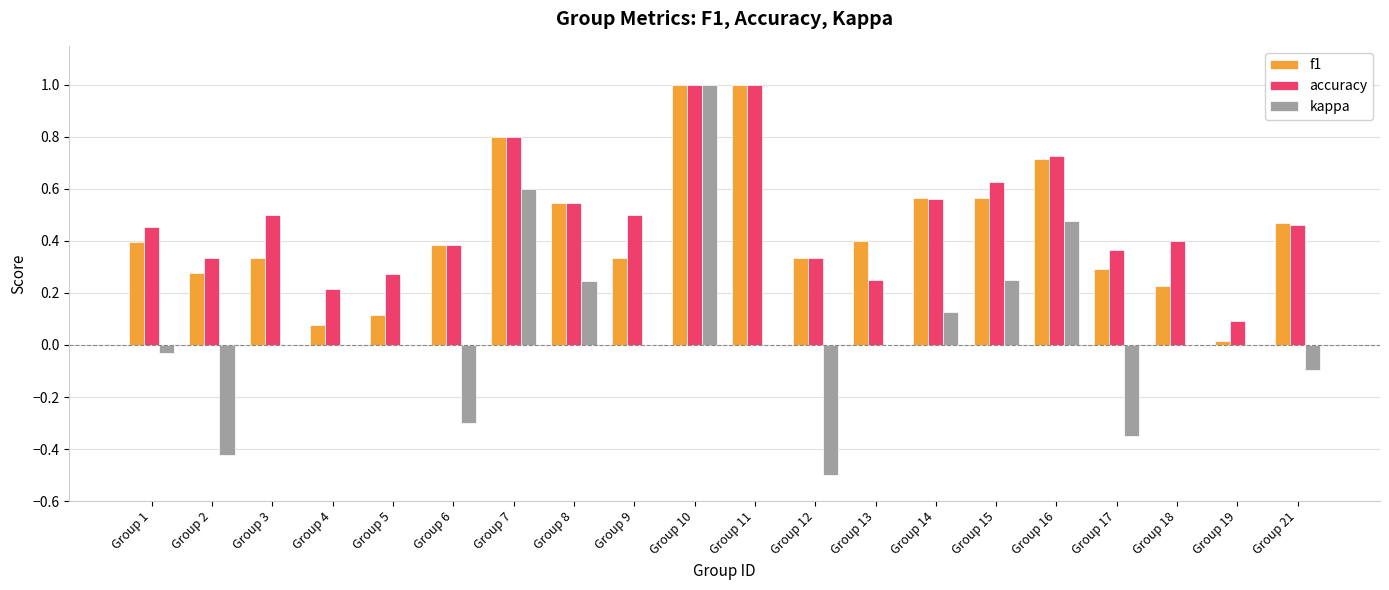

Are the bars horizontal?

No